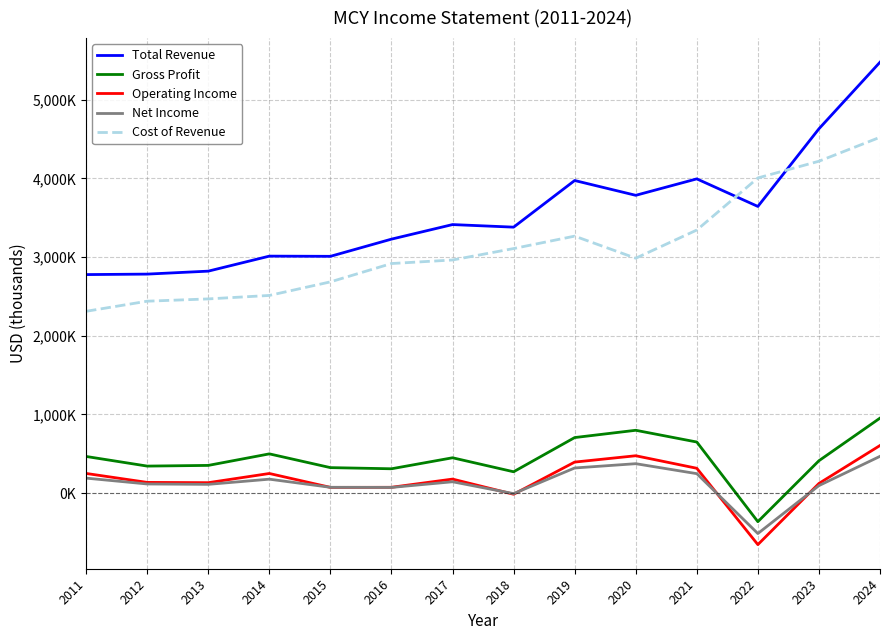

How many interior local peaks does the Cost of Revenue series have?

1